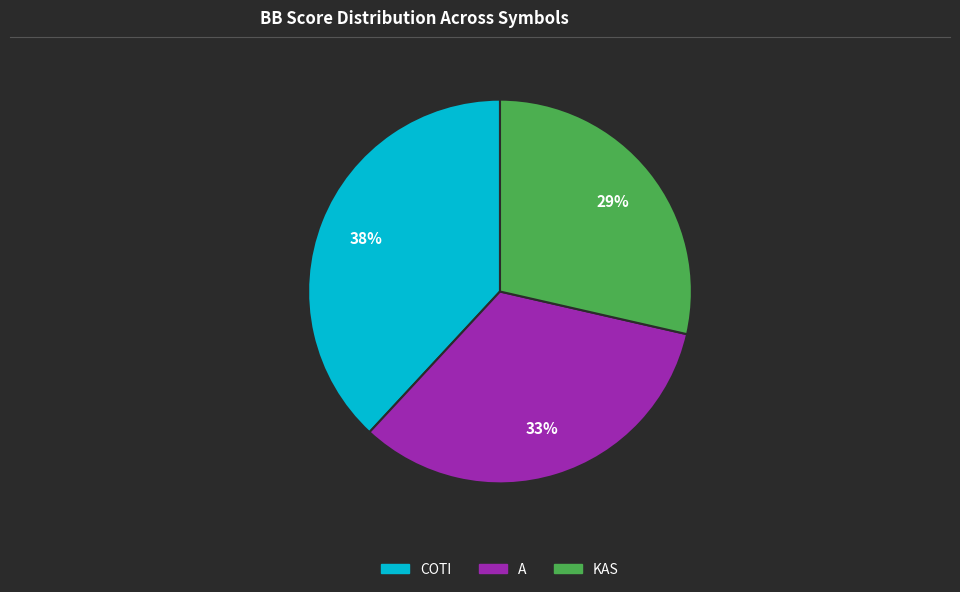

Do KAS and A together represent more than half of the pie?

Yes